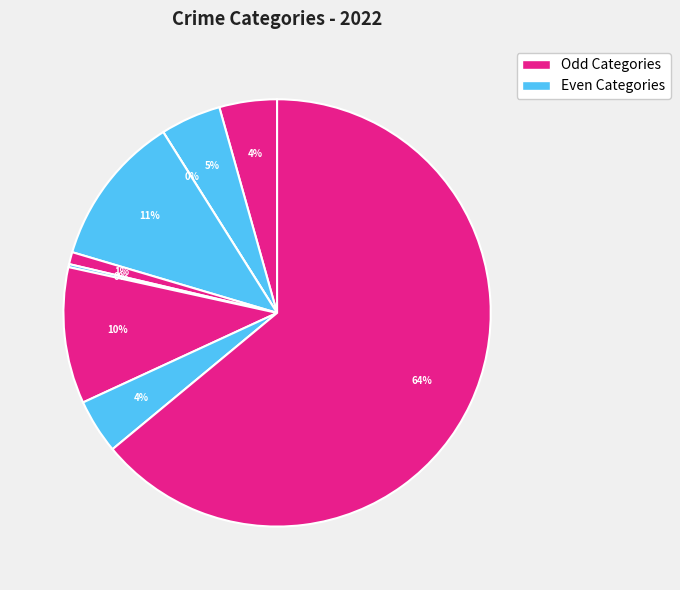

Which category has the biggest portion of the pie?

Theft